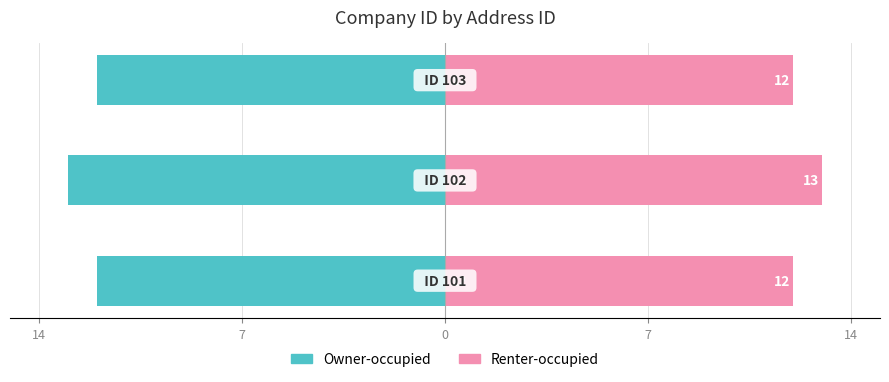

At how many categories does at least one series exceed -10?

3